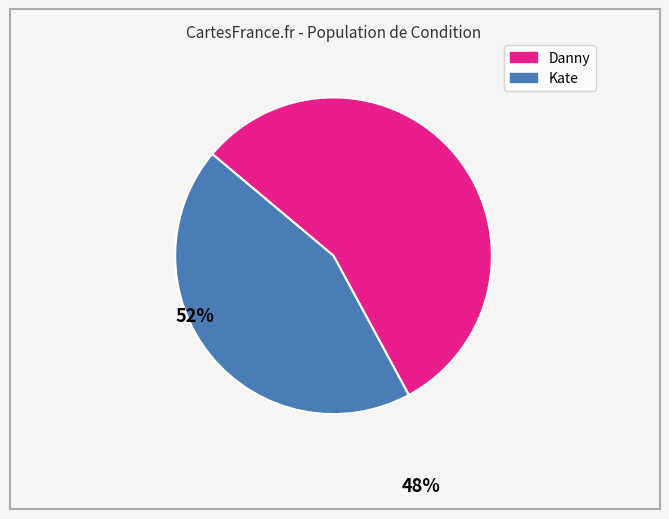

How many slices are in this pie chart?

2